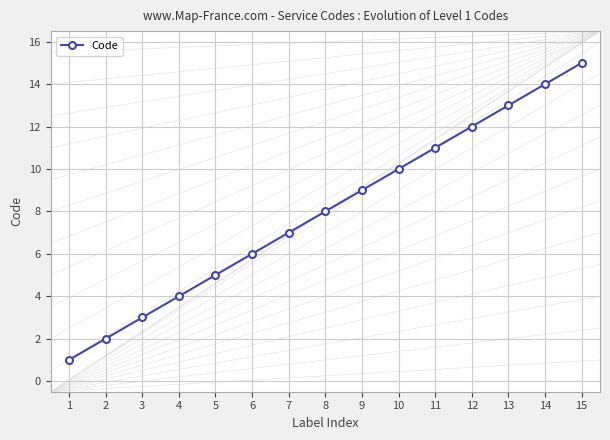

What is the sum of all values?

120